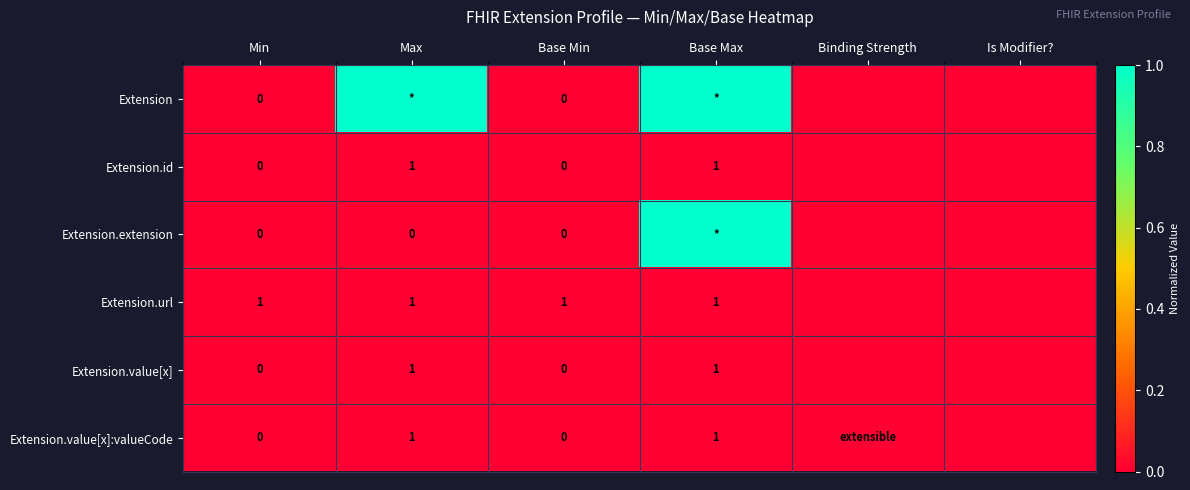

At Min, list the series in order from smallest to largest.

Extension, Extension.id, Extension.extension, Extension.value[x], Extension.value[x]:valueCode, Extension.url